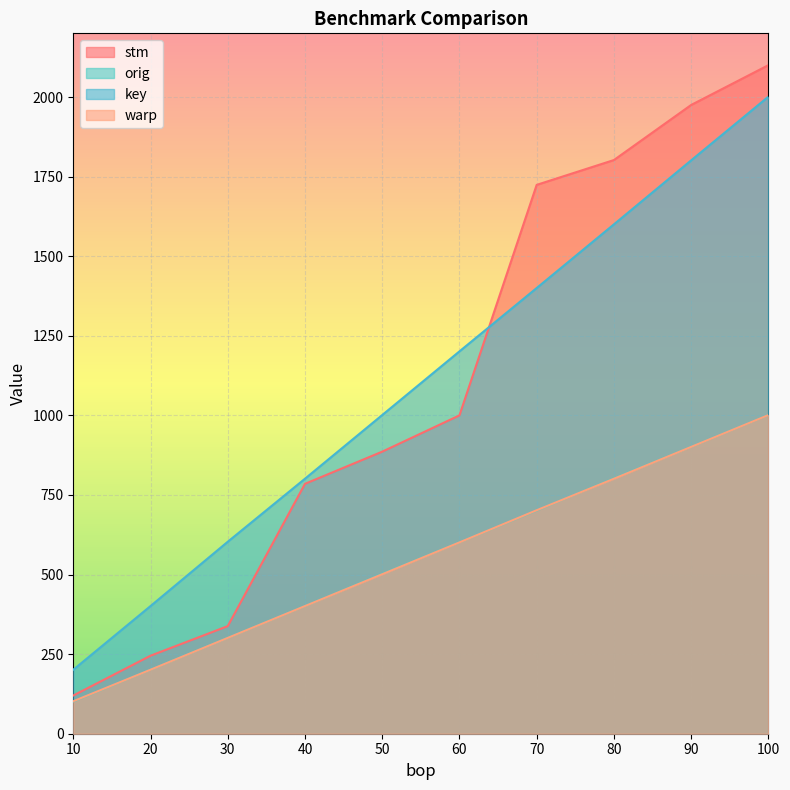

Which category has the lowest value in the stm series?

10